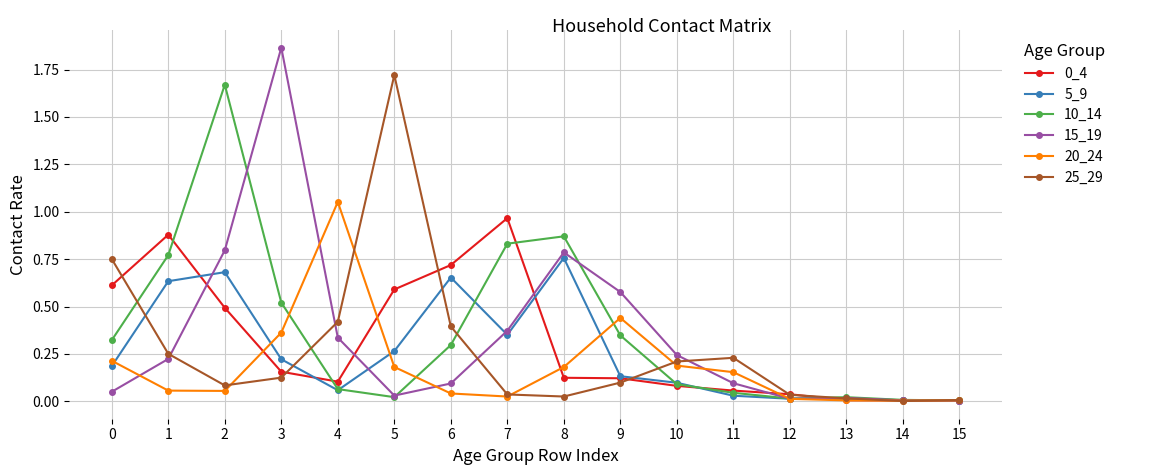

Is the value of 5_9 at 2 greater than the value of 15_19 at 14?

Yes